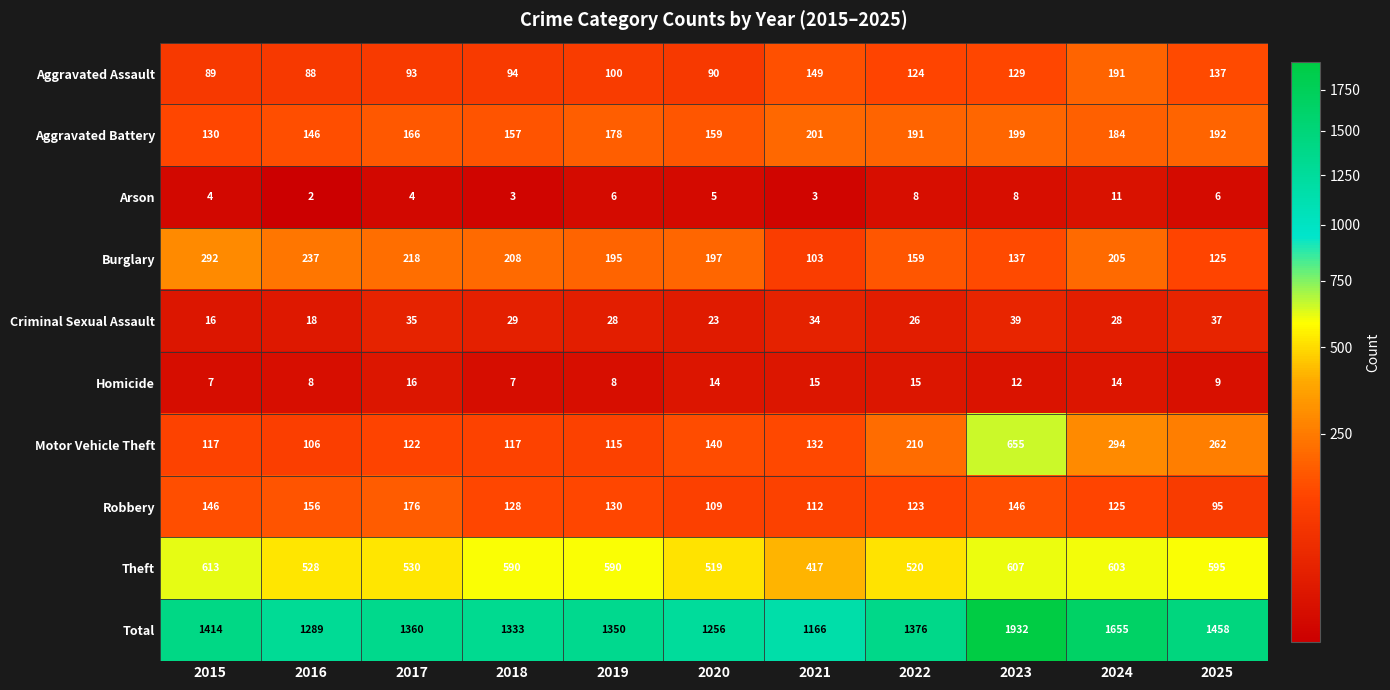

Which series changed the most between 2017 and 2019?

Theft